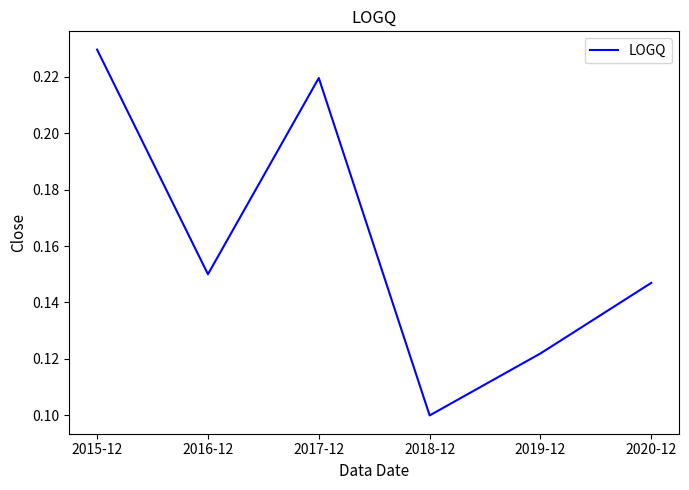

Does the chart have visible grid lines?

No